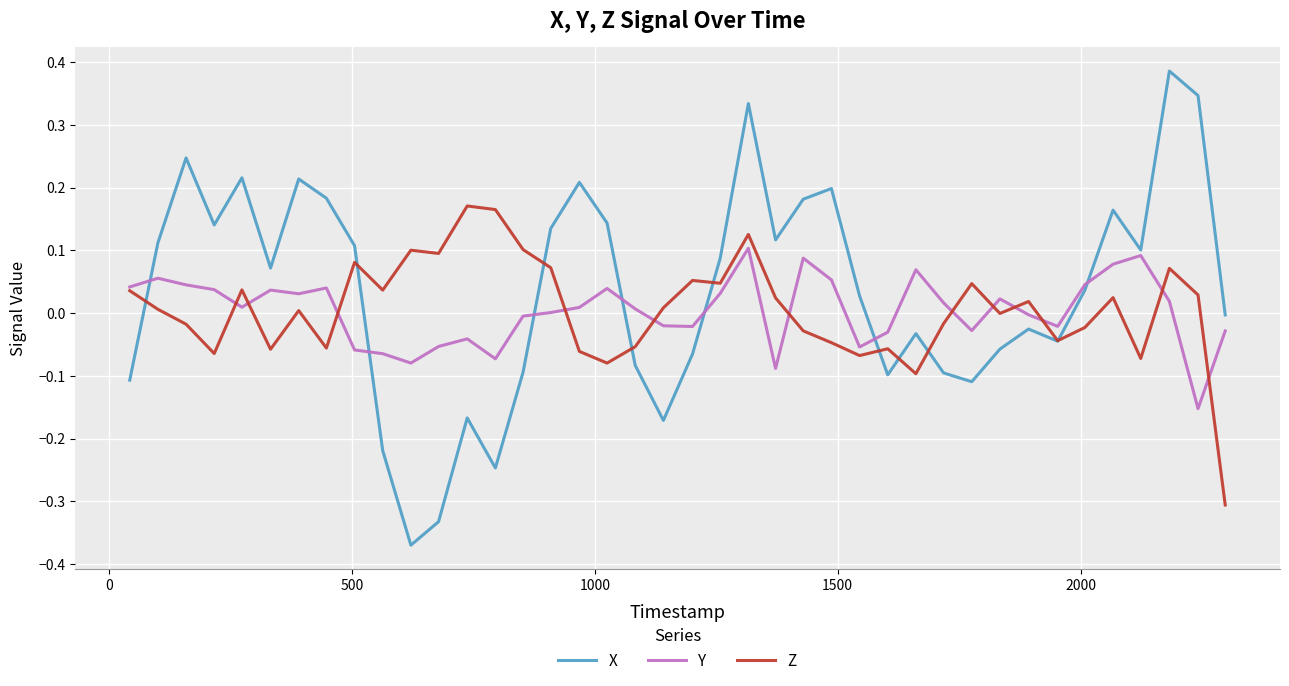

Rank the series by their maximum value, from highest to lowest.

X, Z, Y